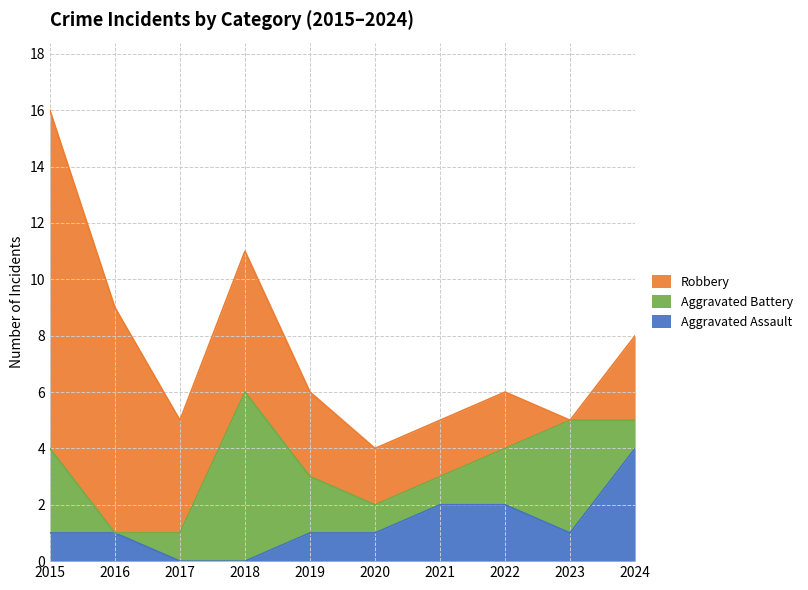

True or false: Robbery has more than 0 points higher than both neighbors.

True